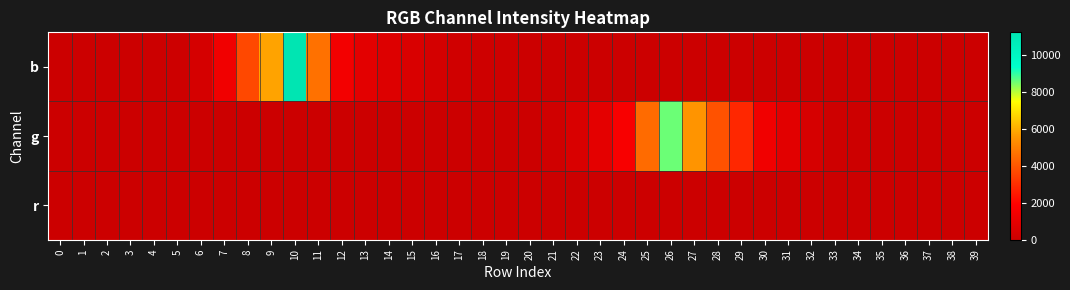

Reading left to right, transcribe all the data shown in this chart.

b: 0=0	1=0	2=0	3=0	4=3	5=70	6=368	7=1390	8=3643	9=5799	10=11233	11=4655	12=1468	13=860	14=669	15=493	16=308	17=169	18=118	19=111	20=33	21=8	22=7	23=4	24=3	25=4	26=0	27=0	28=0	29=1	30=0	31=0	32=0	33=0	34=0	35=0	36=0	37=0	38=0	39=0
g: 0=0	1=0	2=0	3=0	4=0	5=0	6=0	7=0	8=0	9=0	10=0	11=0	12=0	13=0	14=0	15=0	16=0	17=0	18=0	19=2	20=31	21=166	22=523	23=907	24=1635	25=4515	26=8558	27=5486	28=3899	29=2837	30=1379	31=834	32=405	33=127	34=55	35=22	36=13	37=3	38=9	39=2
r: 0=0	1=0	2=0	3=0	4=0	5=0	6=0	7=0	8=0	9=0	10=0	11=0	12=0	13=0	14=0	15=0	16=0	17=0	18=0	19=0	20=0	21=0	22=0	23=0	24=0	25=0	26=0	27=0	28=0	29=0	30=0	31=0	32=0	33=0	34=0	35=0	36=0	37=0	38=0	39=0